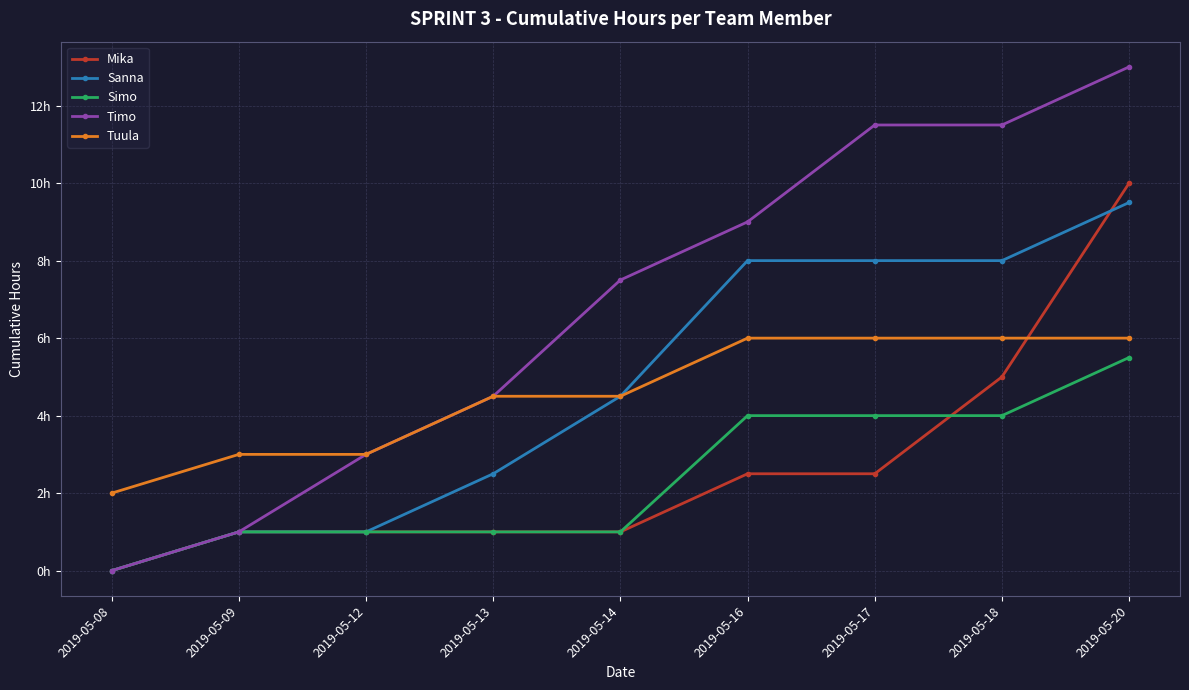

What are all the series names shown in the legend?

Mika, Sanna, Simo, Timo, Tuula